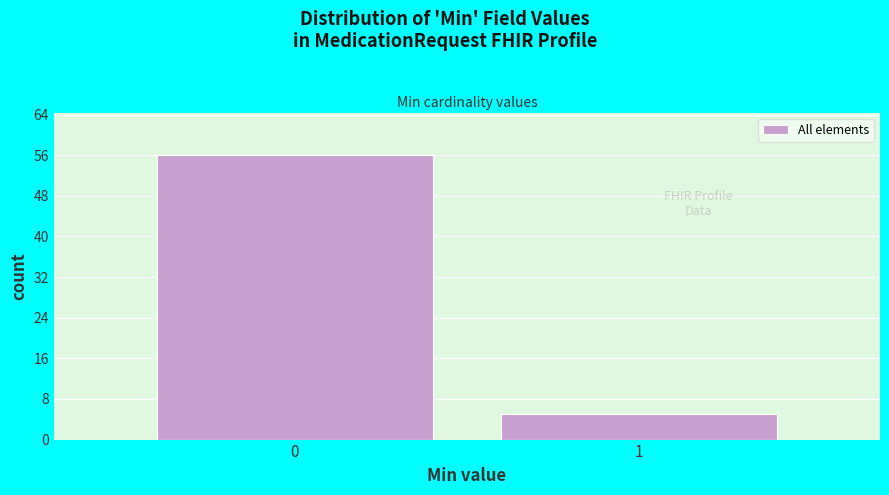

Reading right to left, transcribe all the data shown in this chart.

1=5	0=56